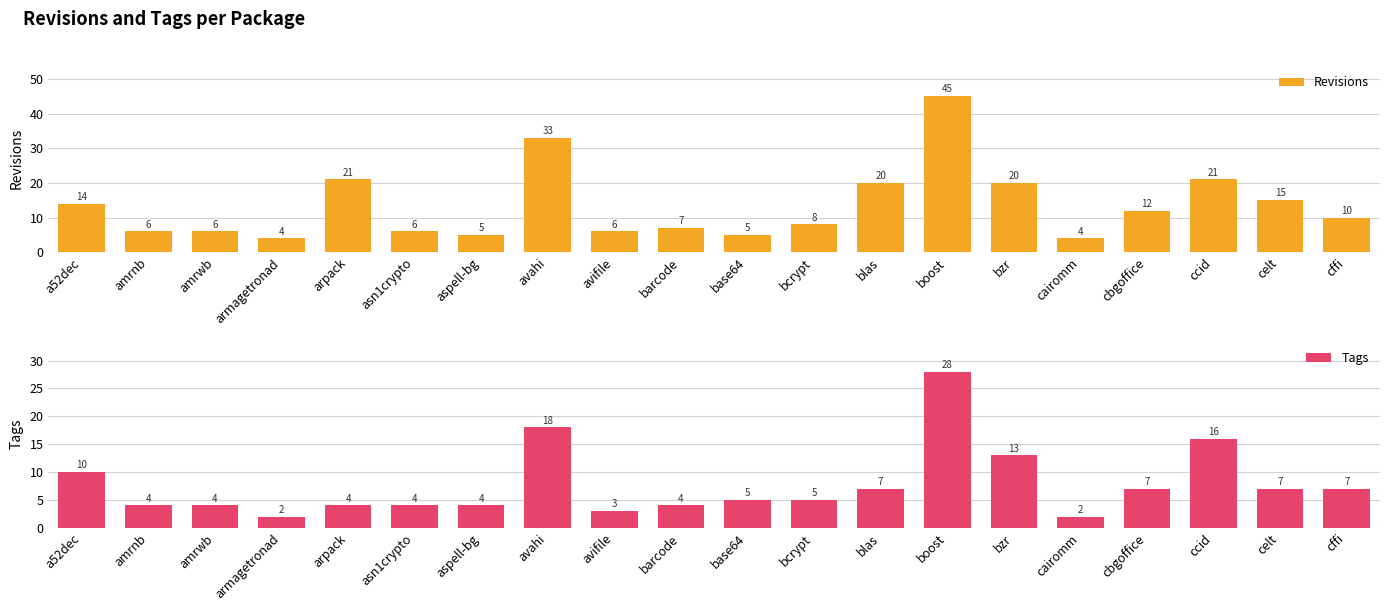

Is it true that Tags equals 10 at cffi?

False